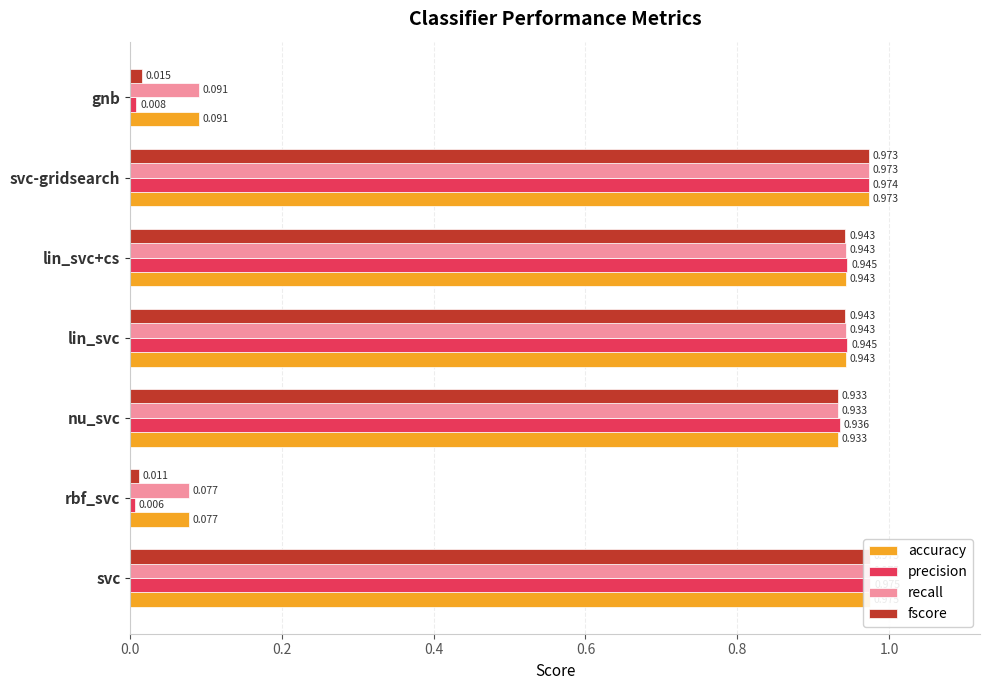

Between 0.8 and 1.2, which series saw the biggest shift?

precision